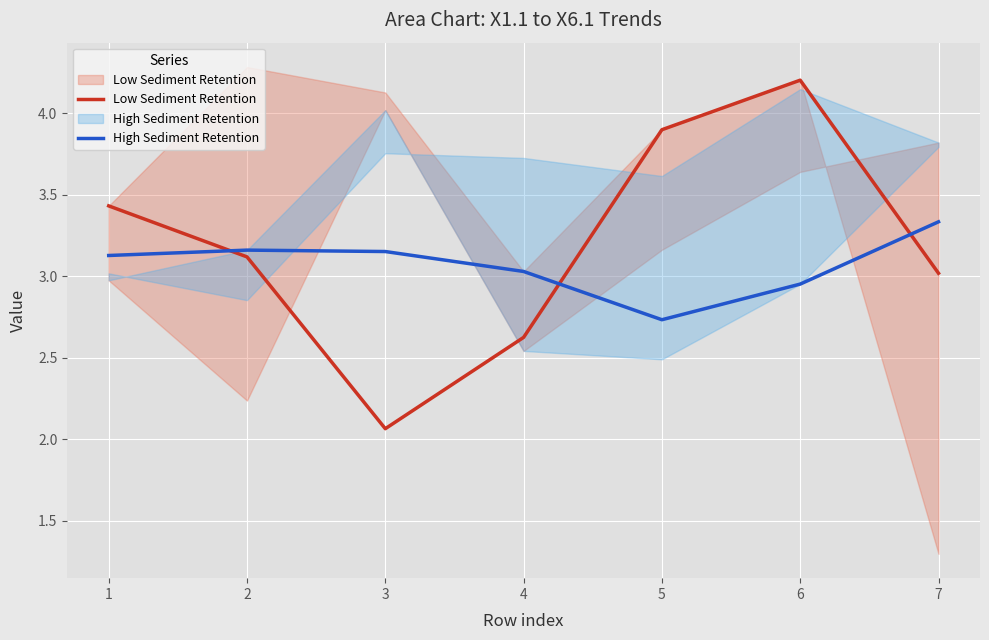

Reading right to left, transcribe all the data shown in this chart.

Low Sediment Retention: 3.0	4.2	3.9	2.6	2.1	3.1	3.4
High Sediment Retention: 3.3	3.0	2.7	3.0	3.2	3.2	3.1